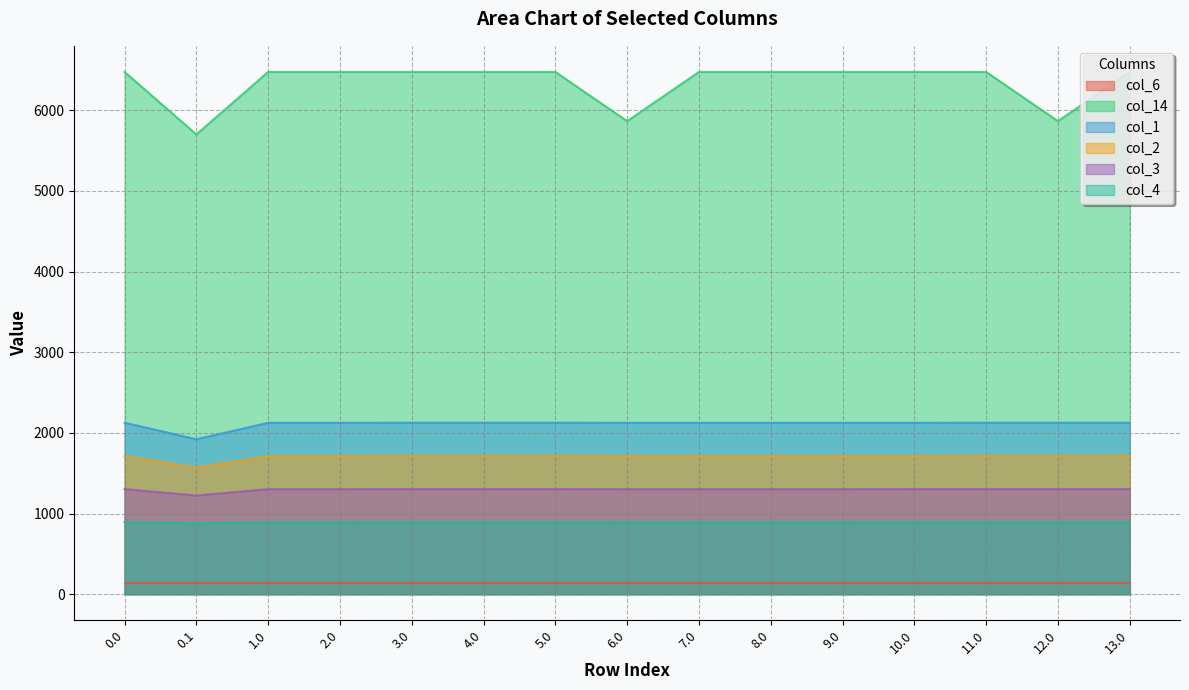

The value of col_3 at 2.0 is 1301.8. True or false?

True